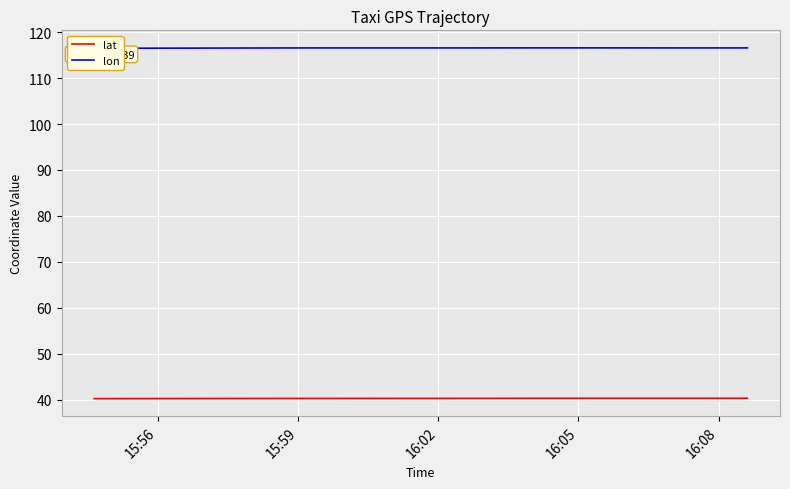

Is this an area chart (filled region under the line)?

No